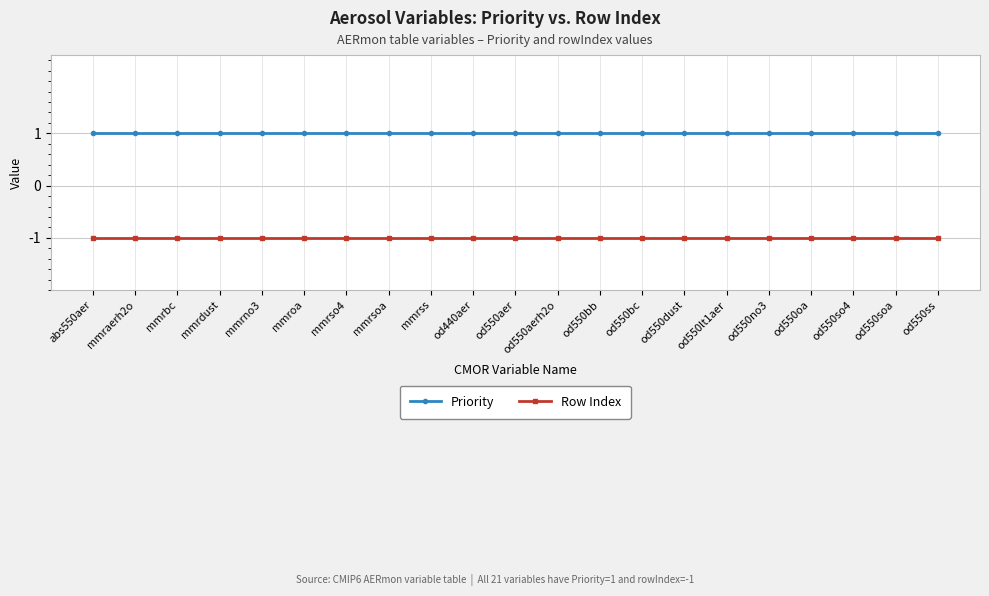

What position from the right is od550ss?

1